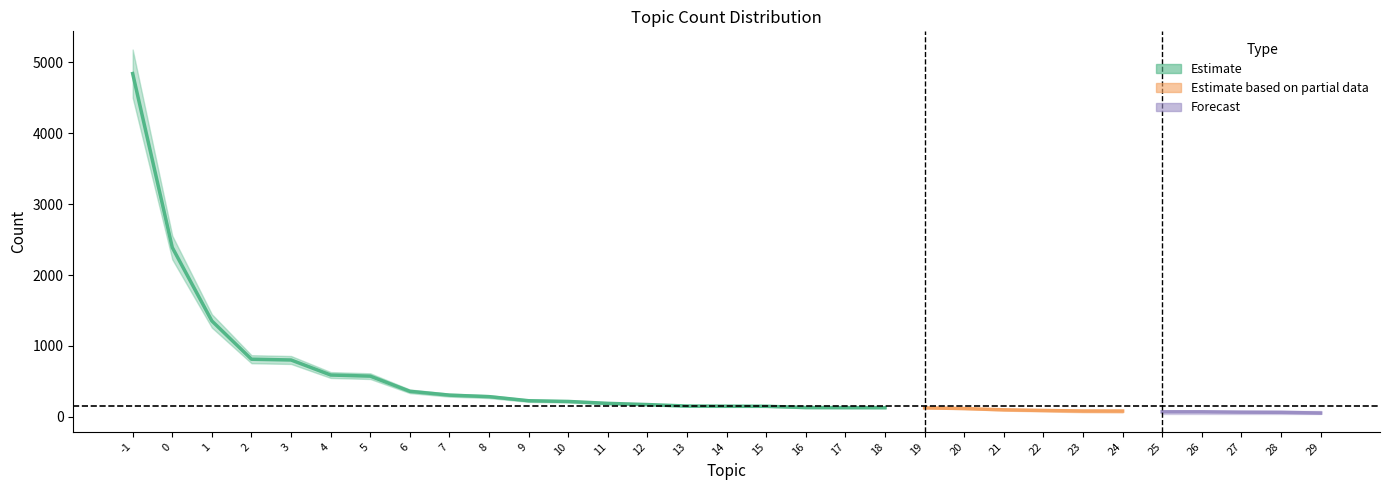

How many data points are less than 150?

15